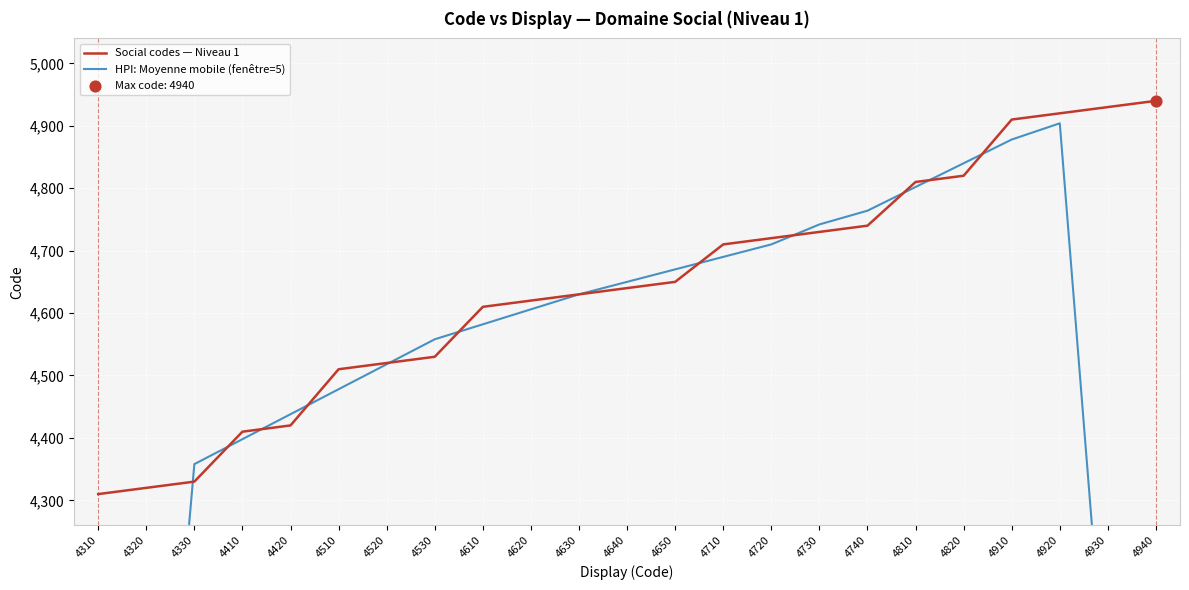

Which series has the largest total across all categories?

Social codes — Niveau 1